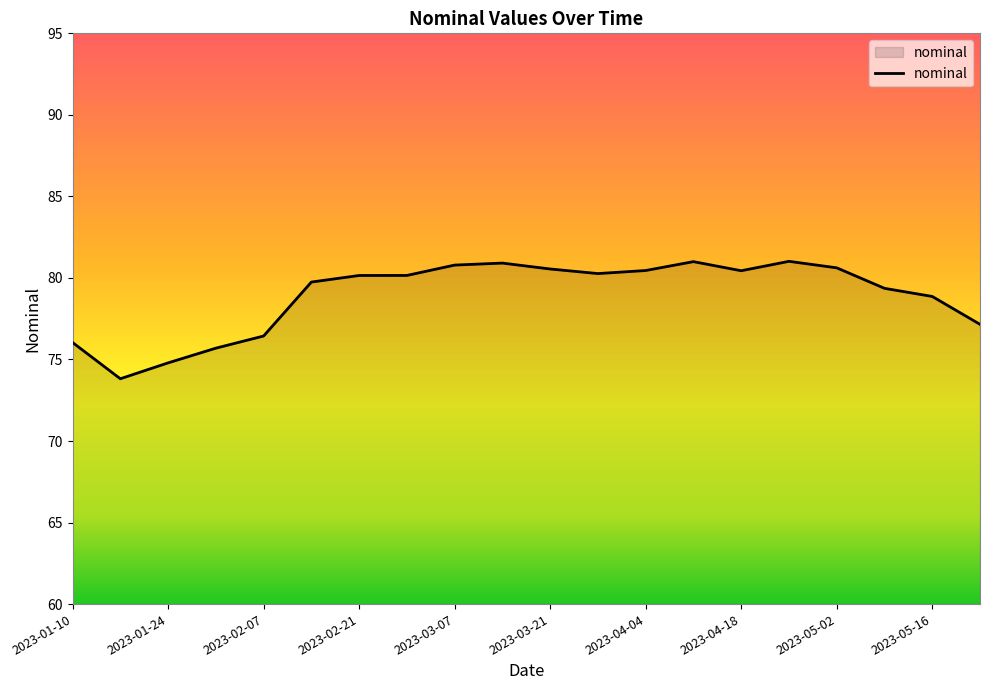

What is the average value?

78.9